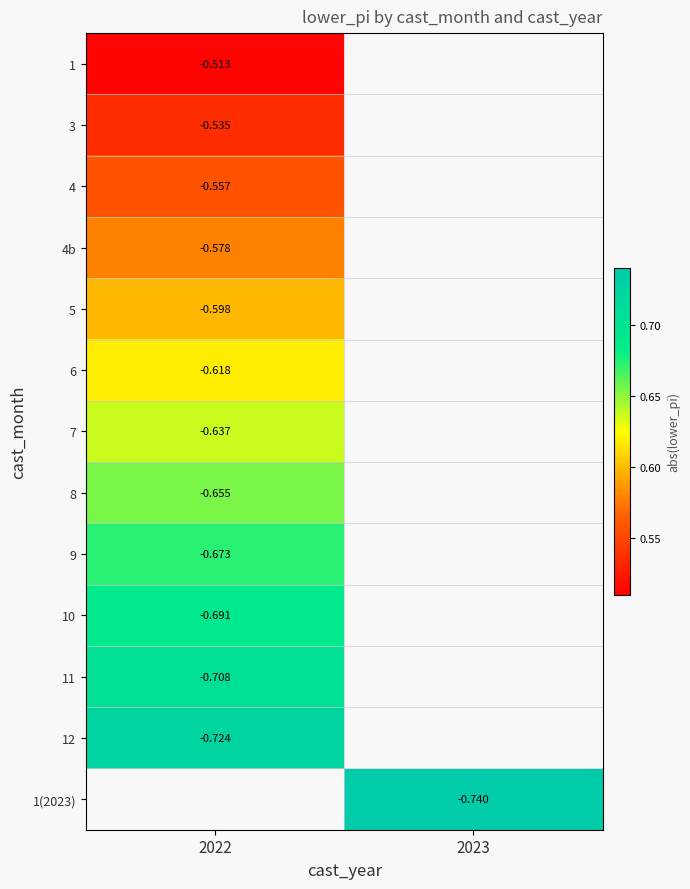

Is the value of 9 at 2022 greater than the value of 1 at 2022?

No